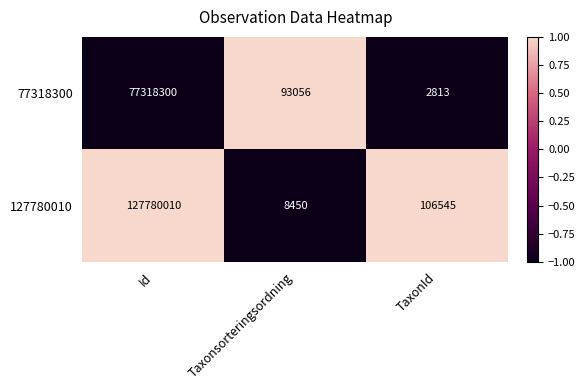

True or false: 127780010 has a value of 15057 at Taxonsorteringsordning.

False